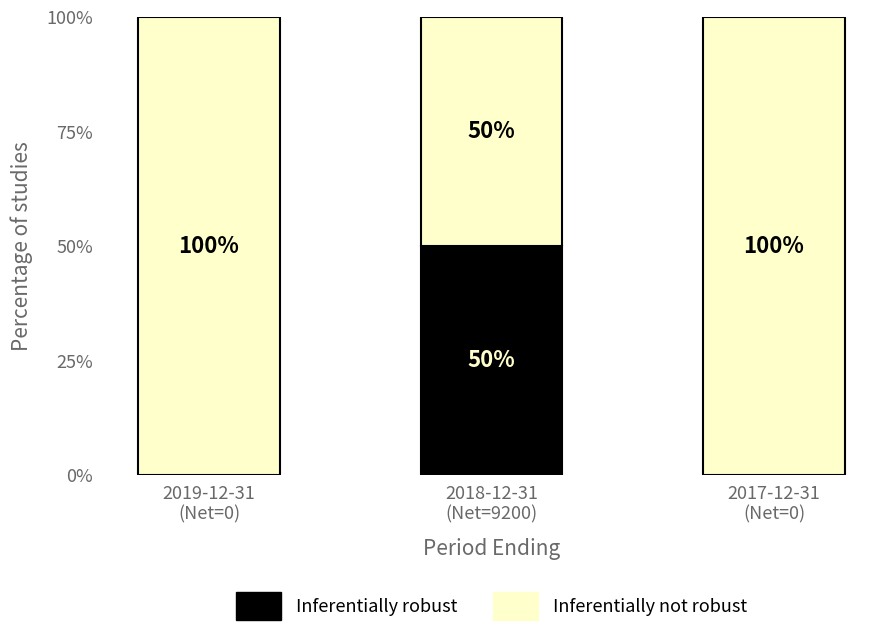

What is the maximum value for Inferentially robust?

50